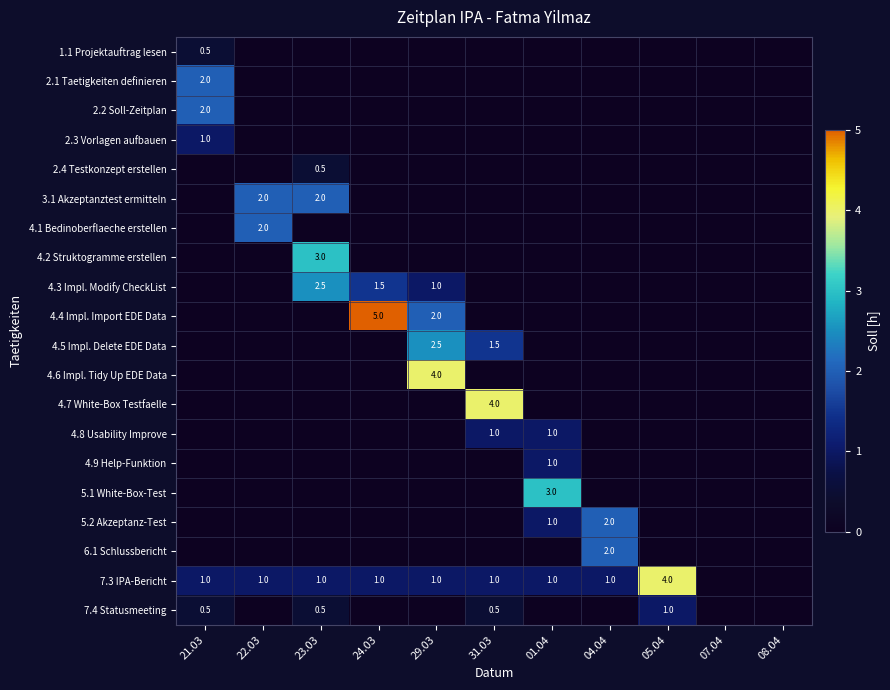

True or false: 4.8 Usability Improve has a value of 1.0 at 01.04.

True